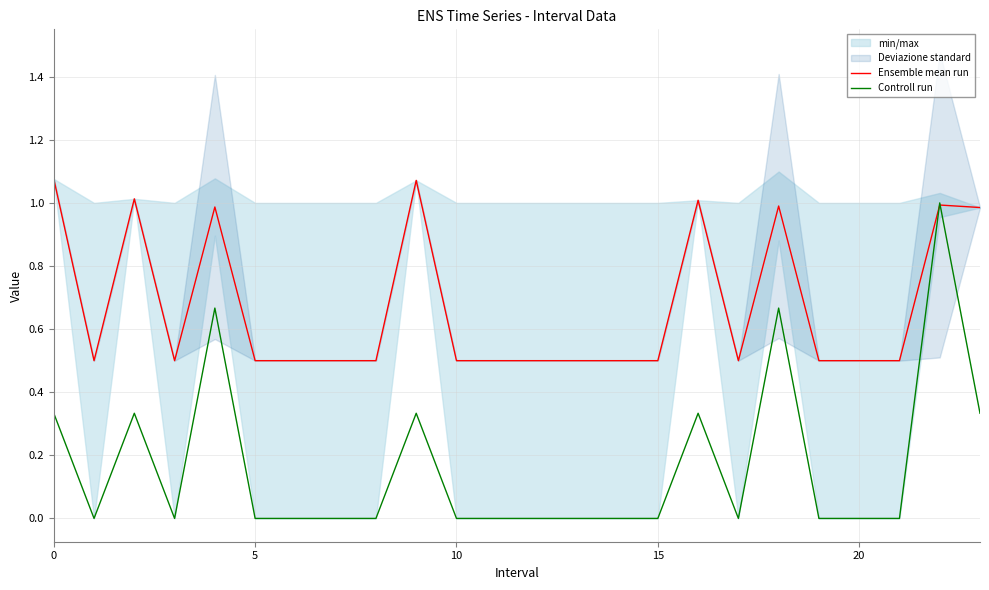

The value of Controll run at 5 is 0.6. True or false?

False